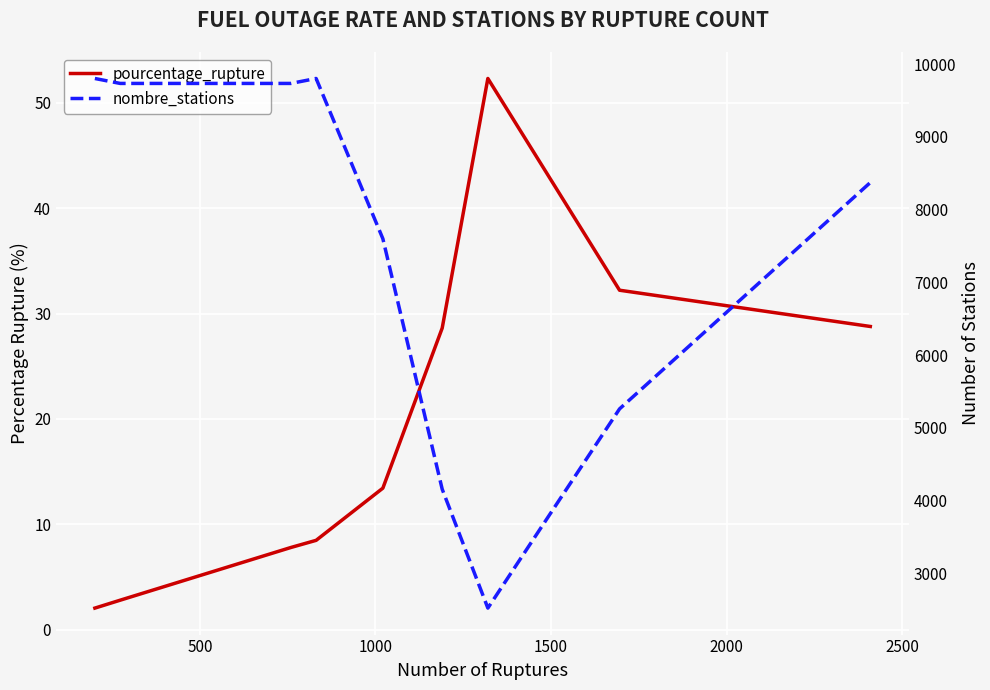

How many interior local valleys does the nombre_stations series have?

1